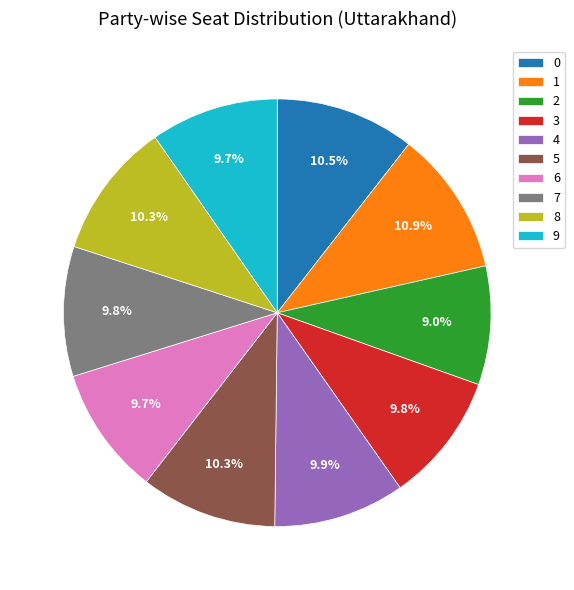

Does 9 account for over 50% of the chart?

No